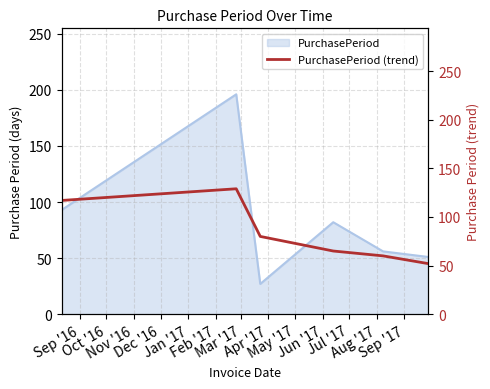

How many data points are above 80?

2